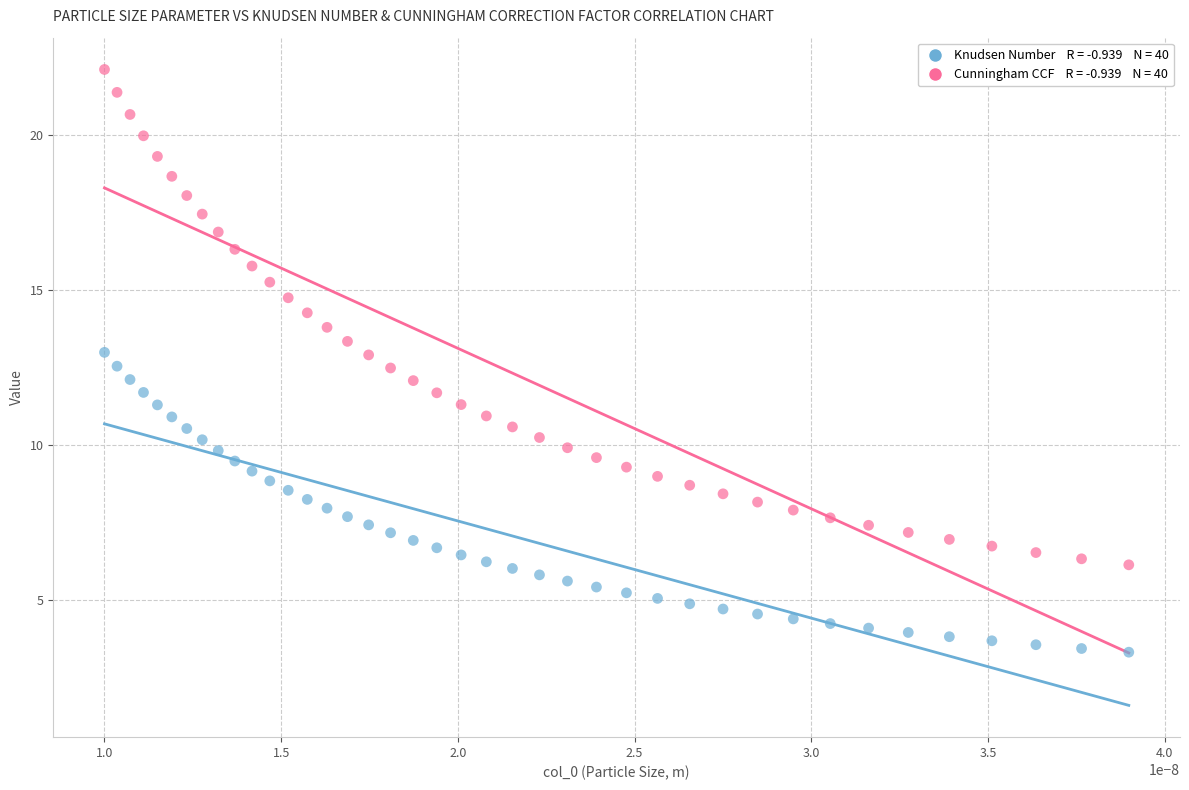

Across all data points, what is the range of Y values (max minus min)?

18.8